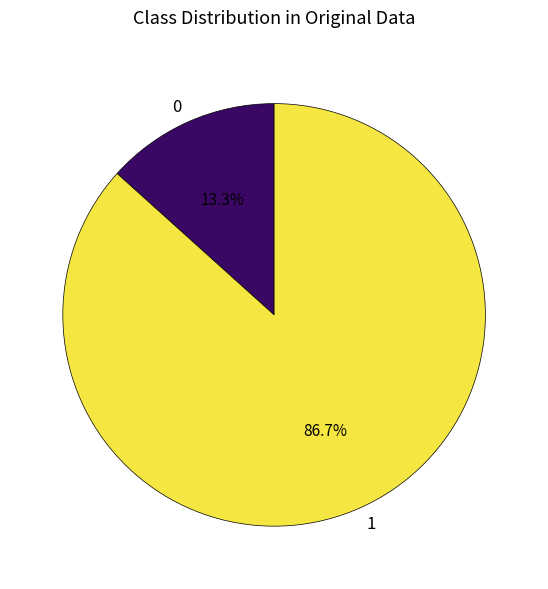

Rank the categories by value from highest to lowest.

1, 0